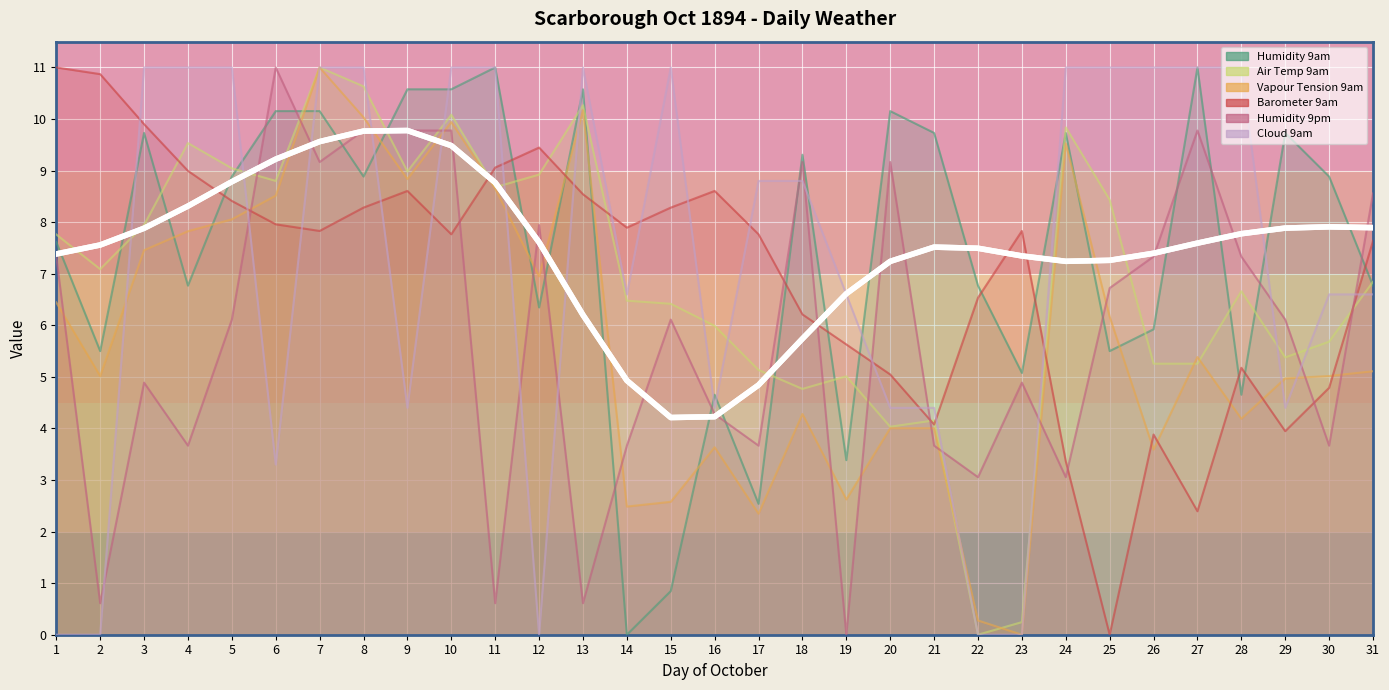

How many intersections are there between Air Temp 9am and Humidity 9pm?

13